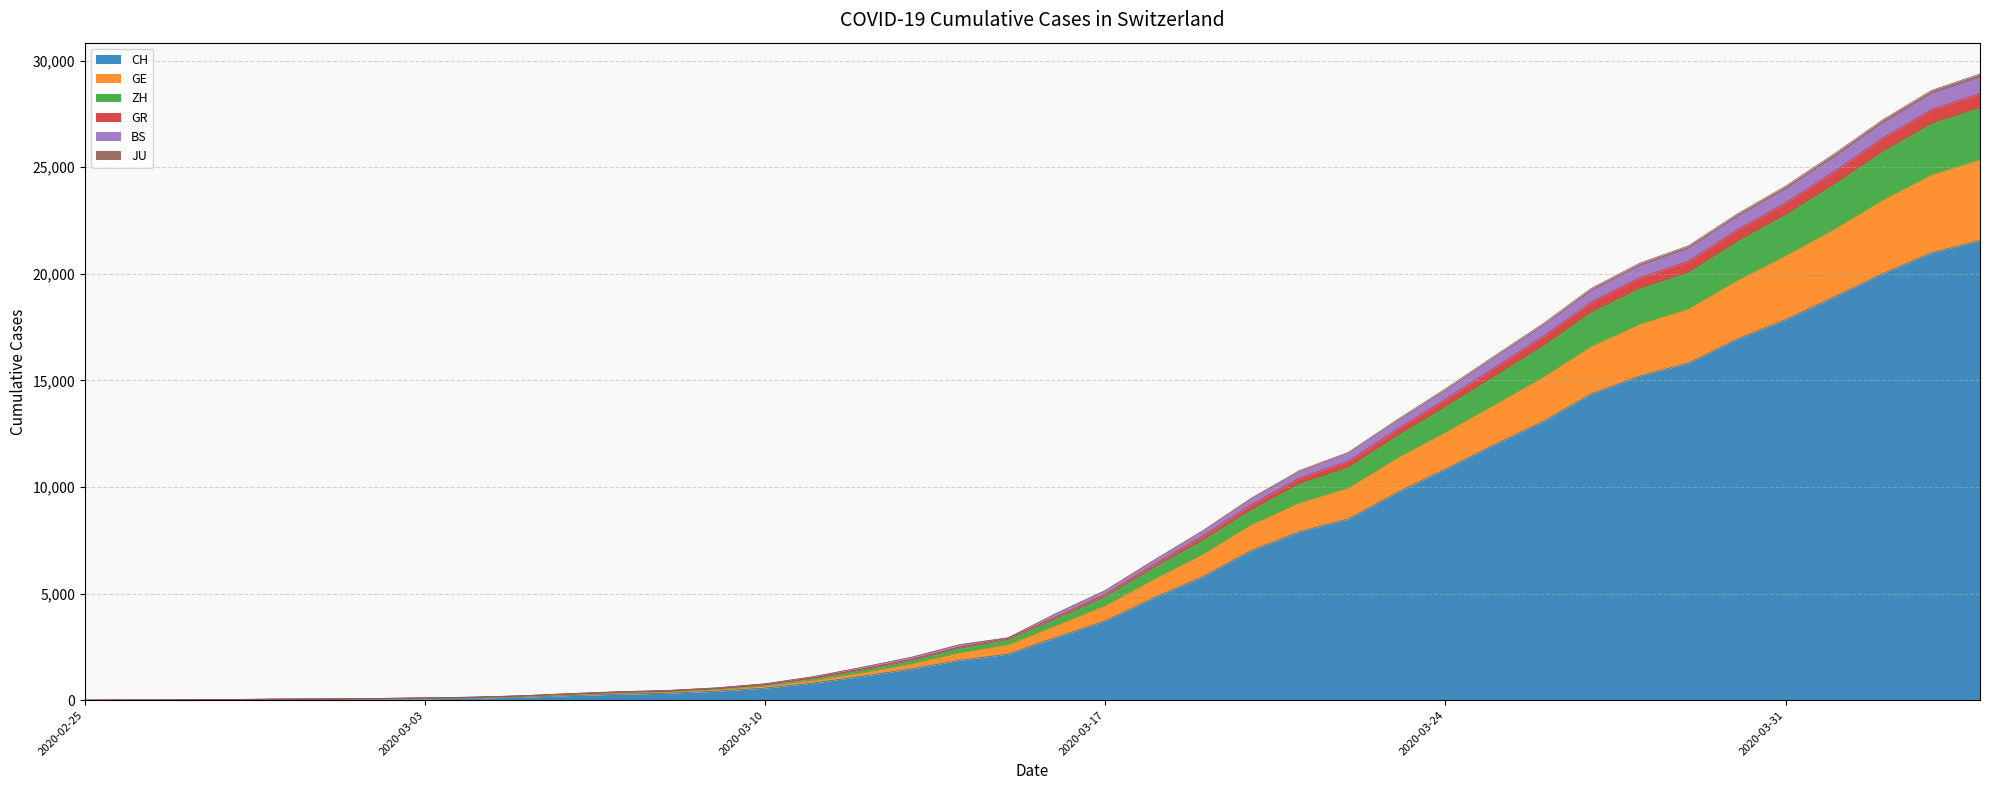

What is the label of the 1st point from the right?

2020-04-04